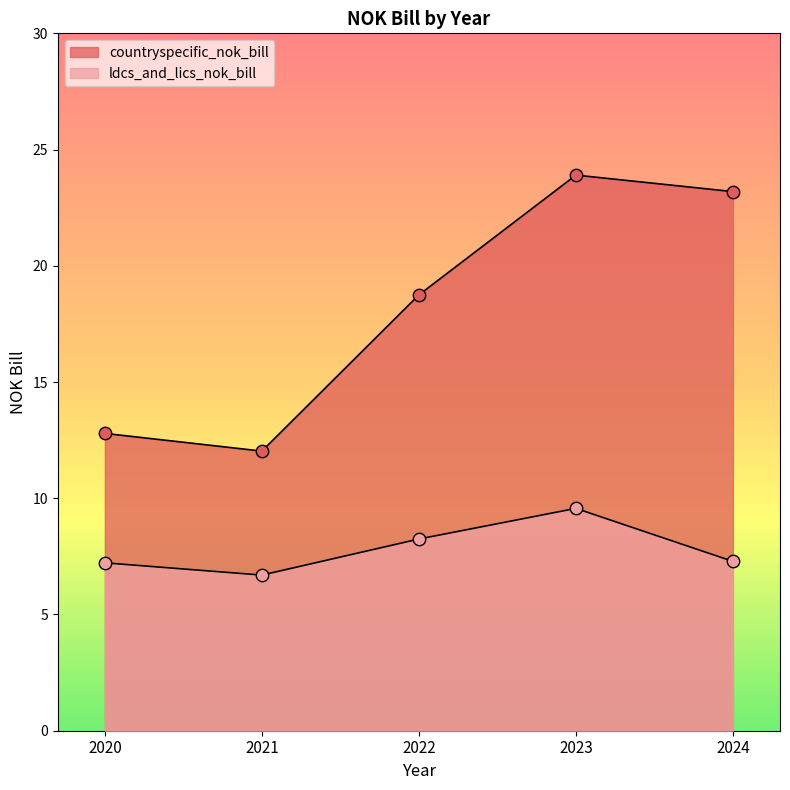

Which series reaches the minimum Y coordinate?

ldcs_and_lics_nok_bill